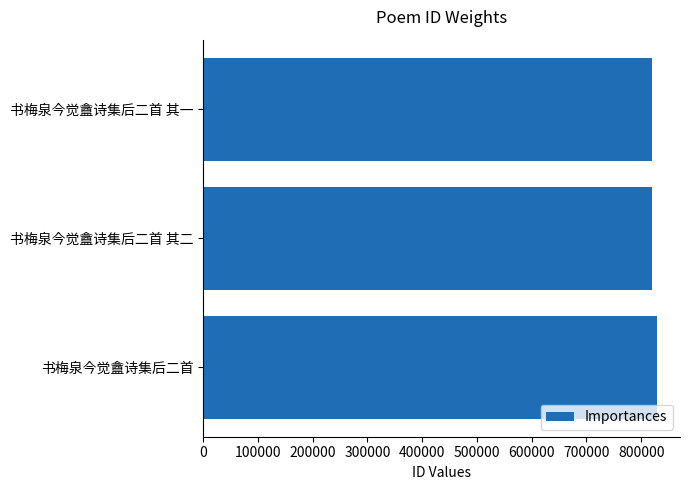

What is the minimum value shown in the chart?

819977